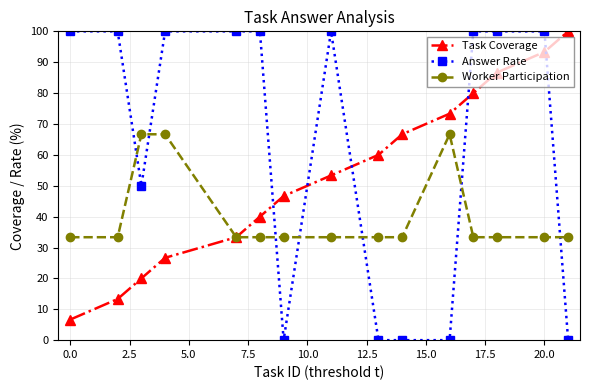

True or false: Worker Participation has more than 0 points higher than both neighbors.

True